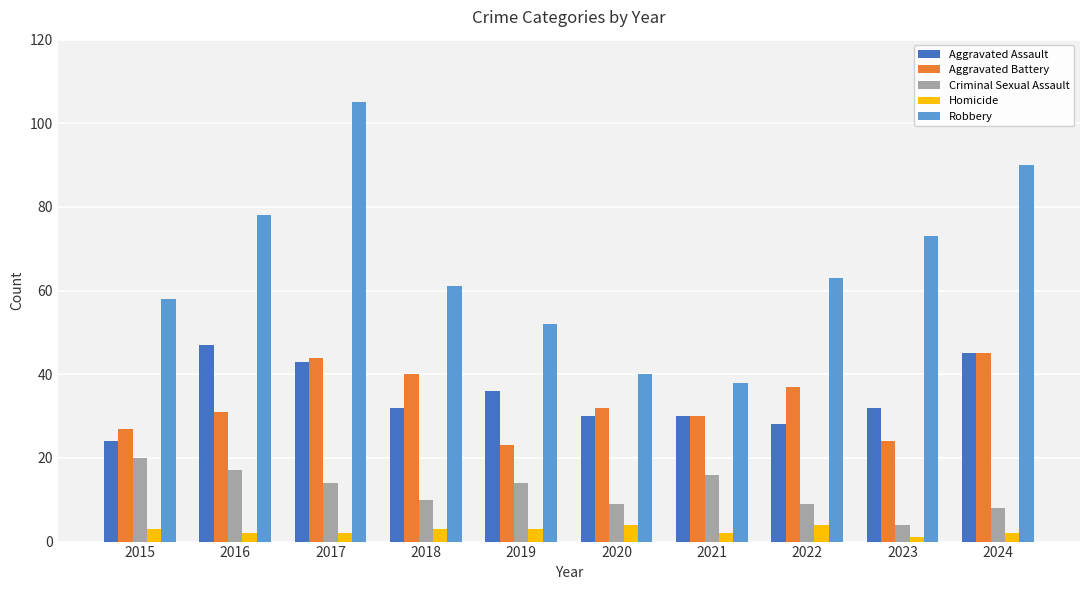

Which category has the lowest value in the Robbery series?

2021